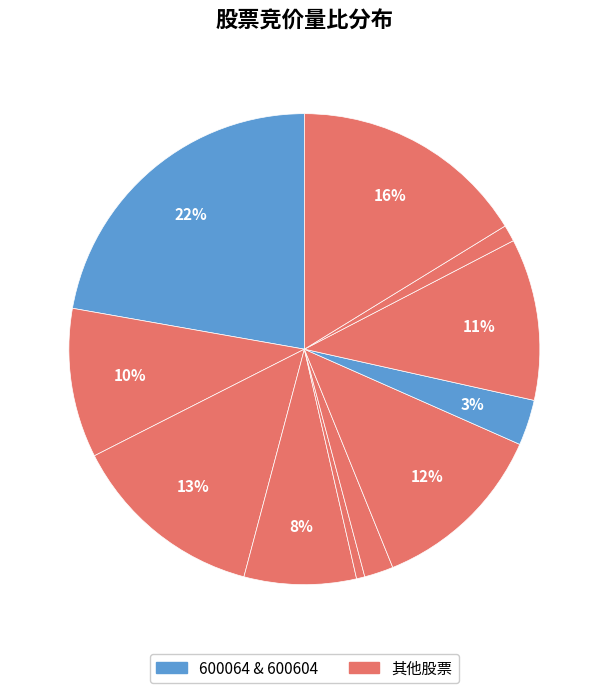

Is there a majority slice in this chart?

No